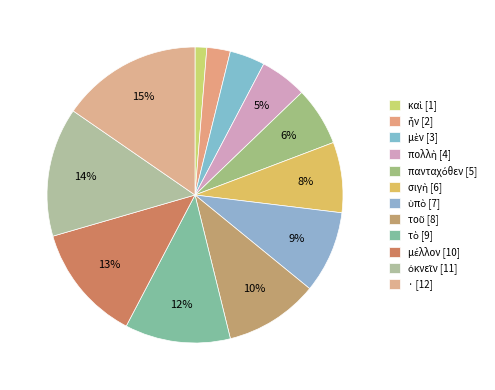

Which has a higher value, καὶ or πανταχόθεν?

πανταχόθεν